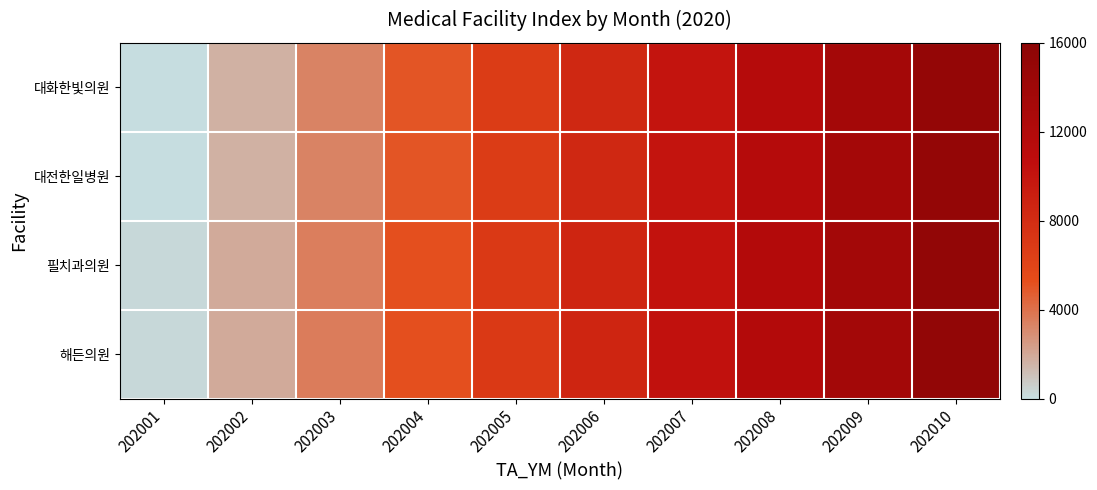

What is the minimum value shown in the chart?

23